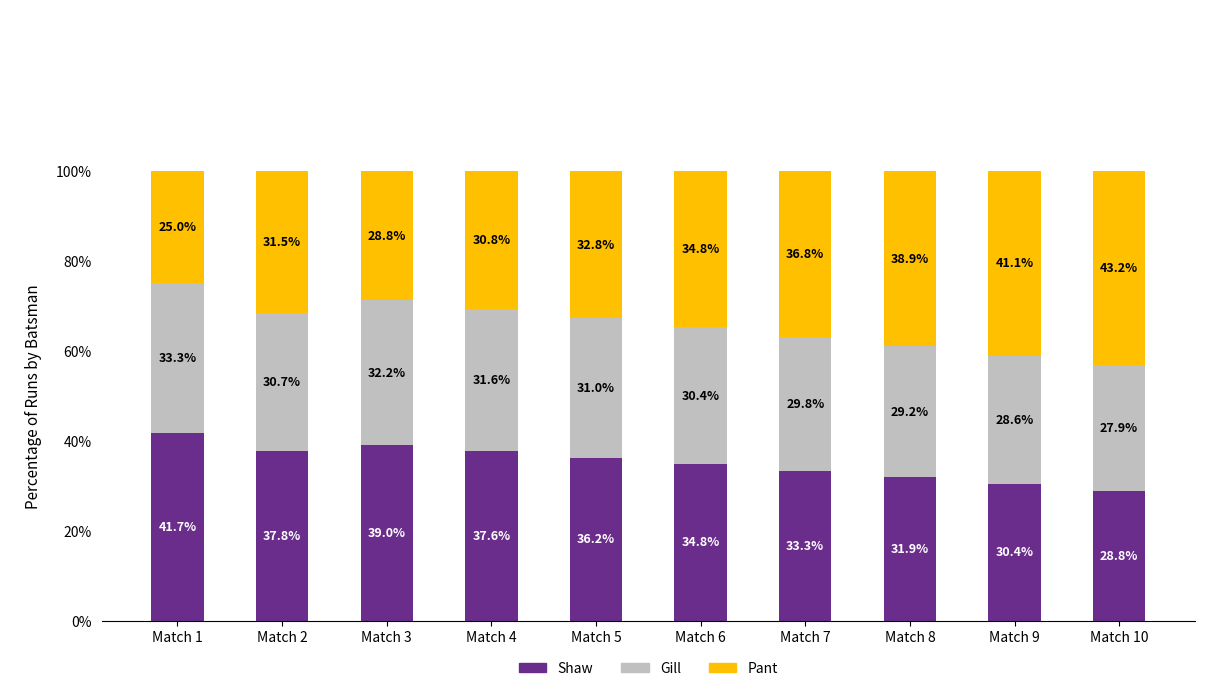

Which category has the lowest value in the Shaw series?

Match 10